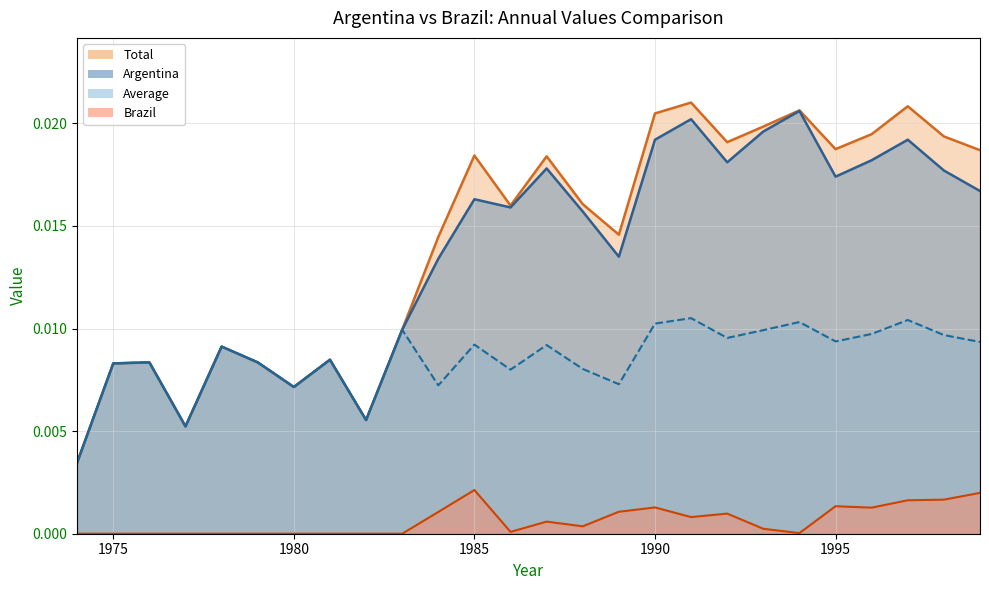

Is it true that Average line equals 0.0 at 1990?

True